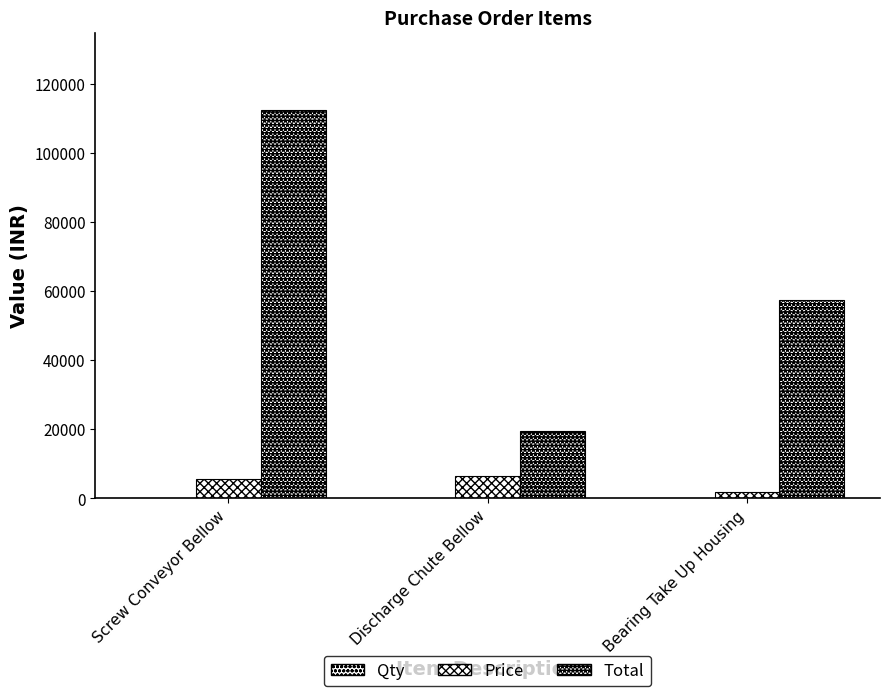

Count the number of categories in the chart.

3